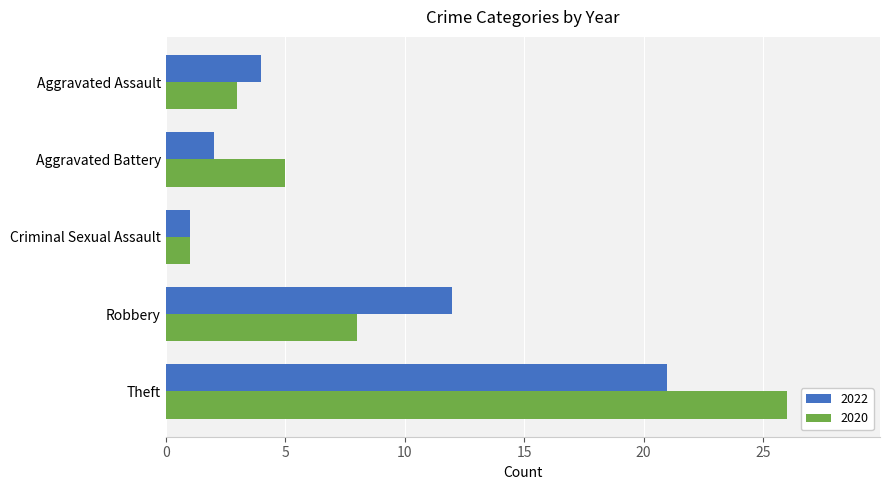

Which series has the largest total across all categories?

2020